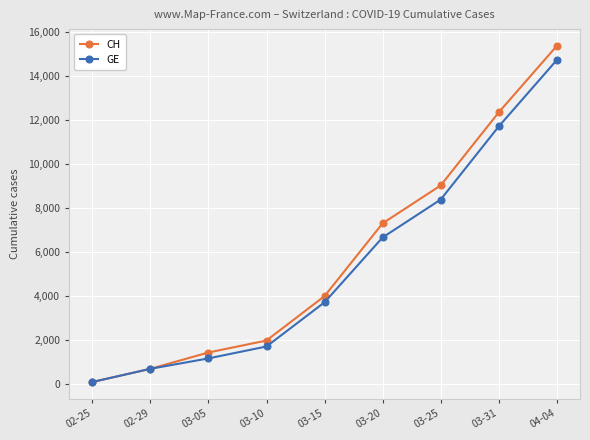

Reading right to left, list all the values displayed in this chart.

CH: 15359	12336	9012	7289	3979	1959	1414	672	72
GE: 14717	11694	8370	6647	3698	1688	1146	672	72